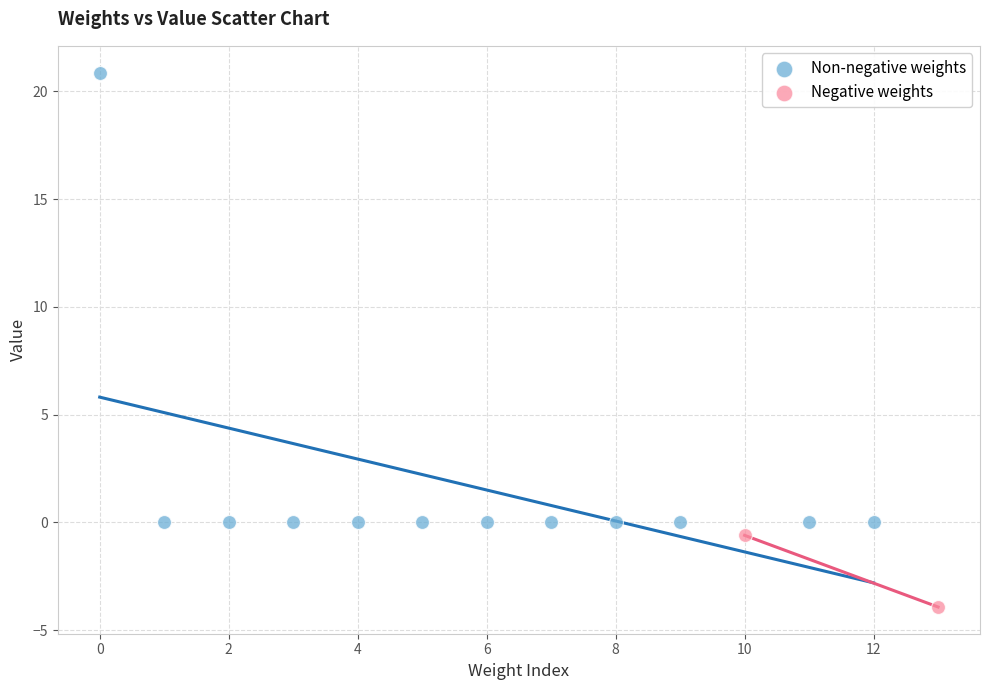

Which series has the widest spread of Y values?

Non-negative weights